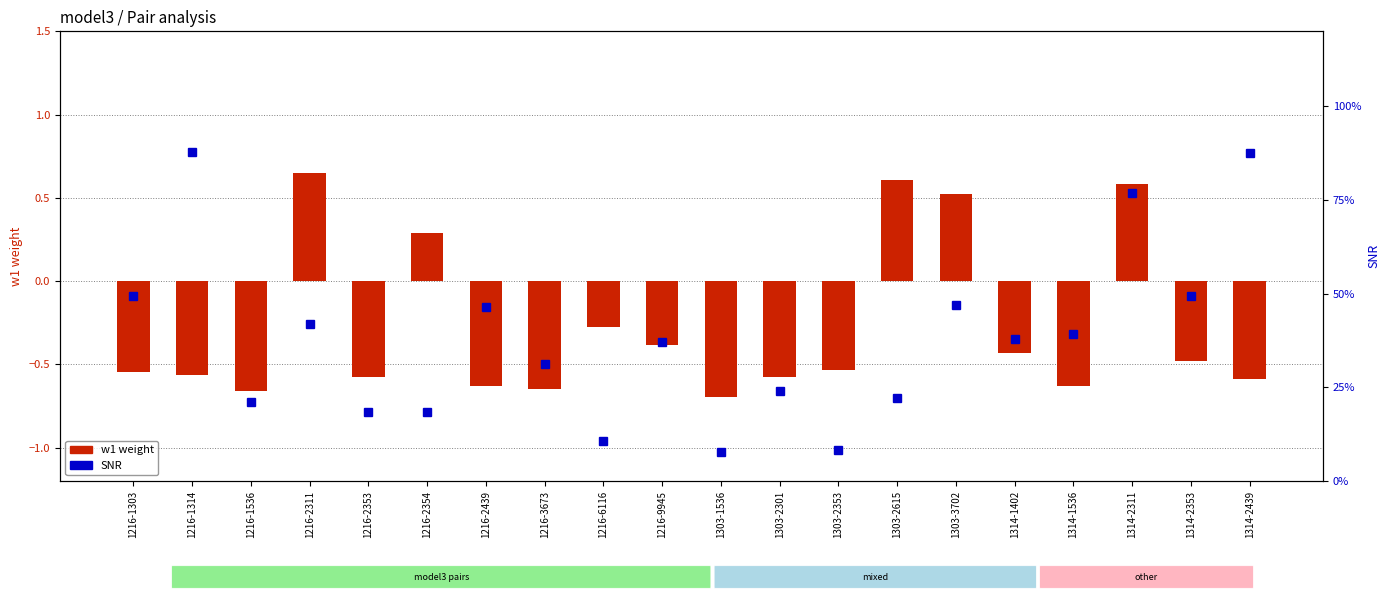

Which category has the lowest value in the w1 weight series?

1303-1536